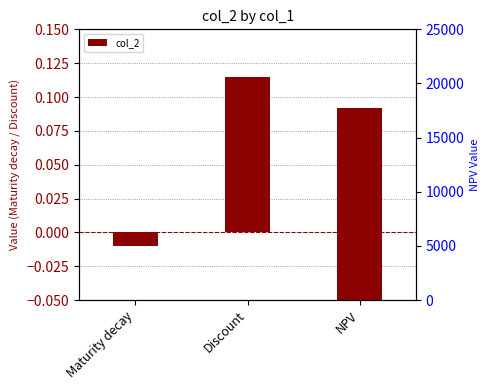

Are the bars horizontal?

No